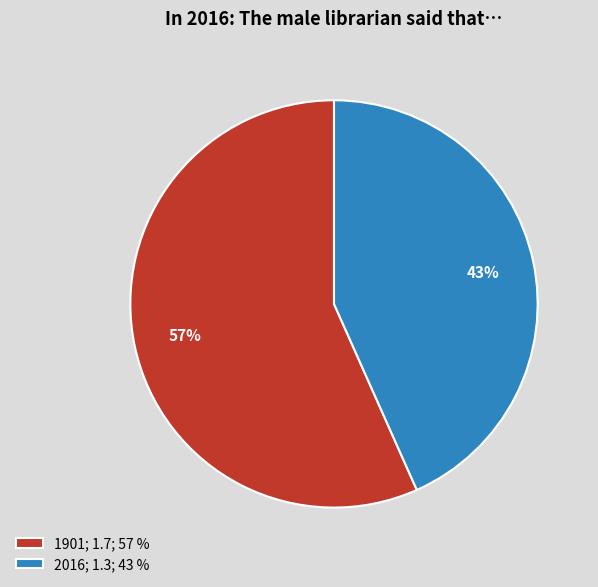

What is the ratio of the value at 2016 to the value at 1901?

0.8